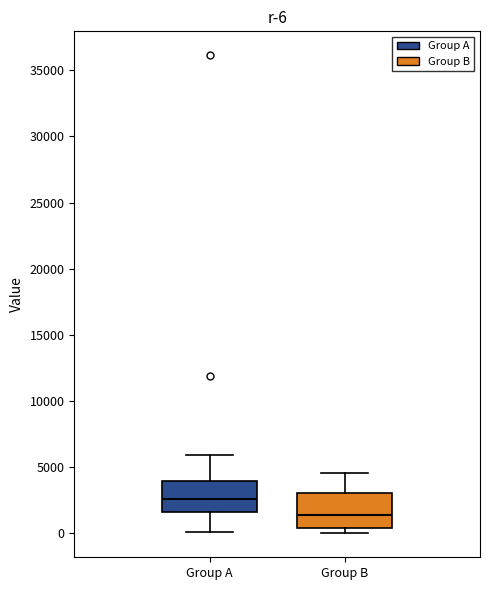

Which box's median line is the lowest?

Group B